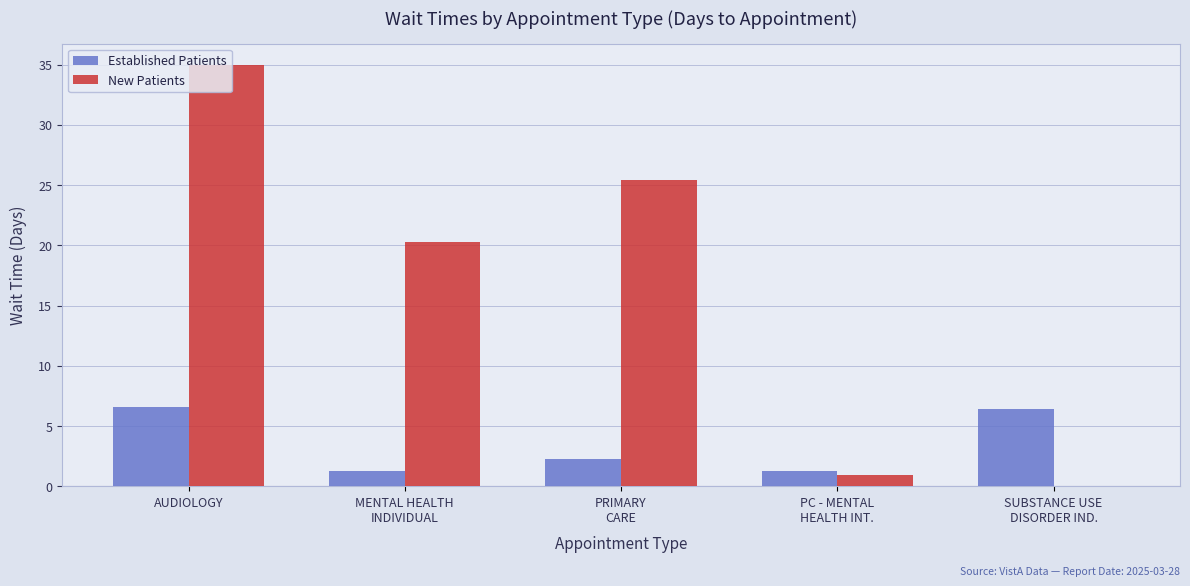

How many values in New Patients are above zero?

4